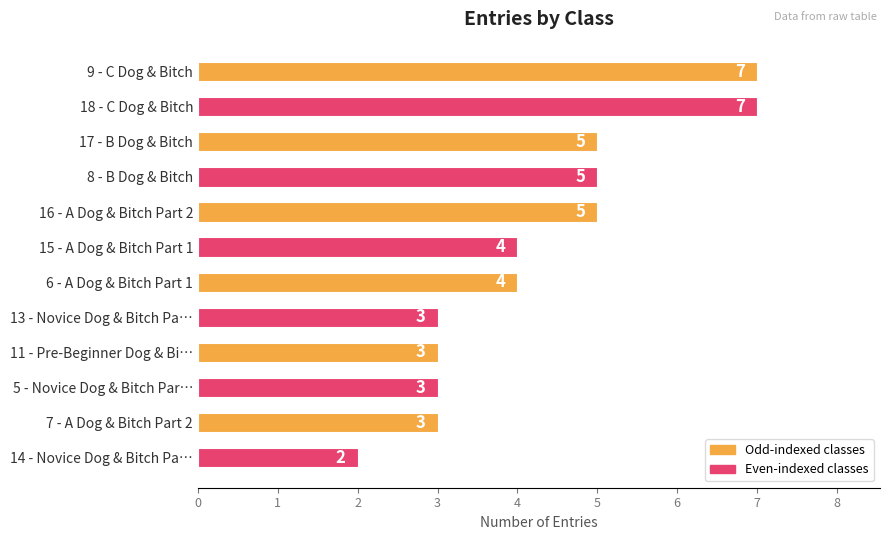

Is it true that the value at 14 - Novice Dog & Bitch Pa… is 3?

False